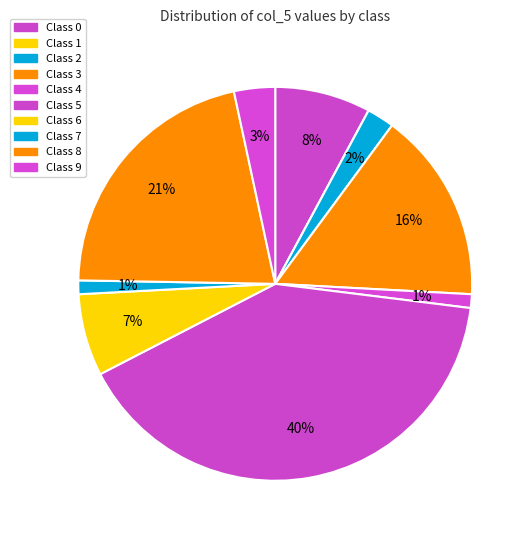

Rank the categories by value from lowest to highest.

1, 4, 7, 2, 9, 6, 0, 3, 8, 5